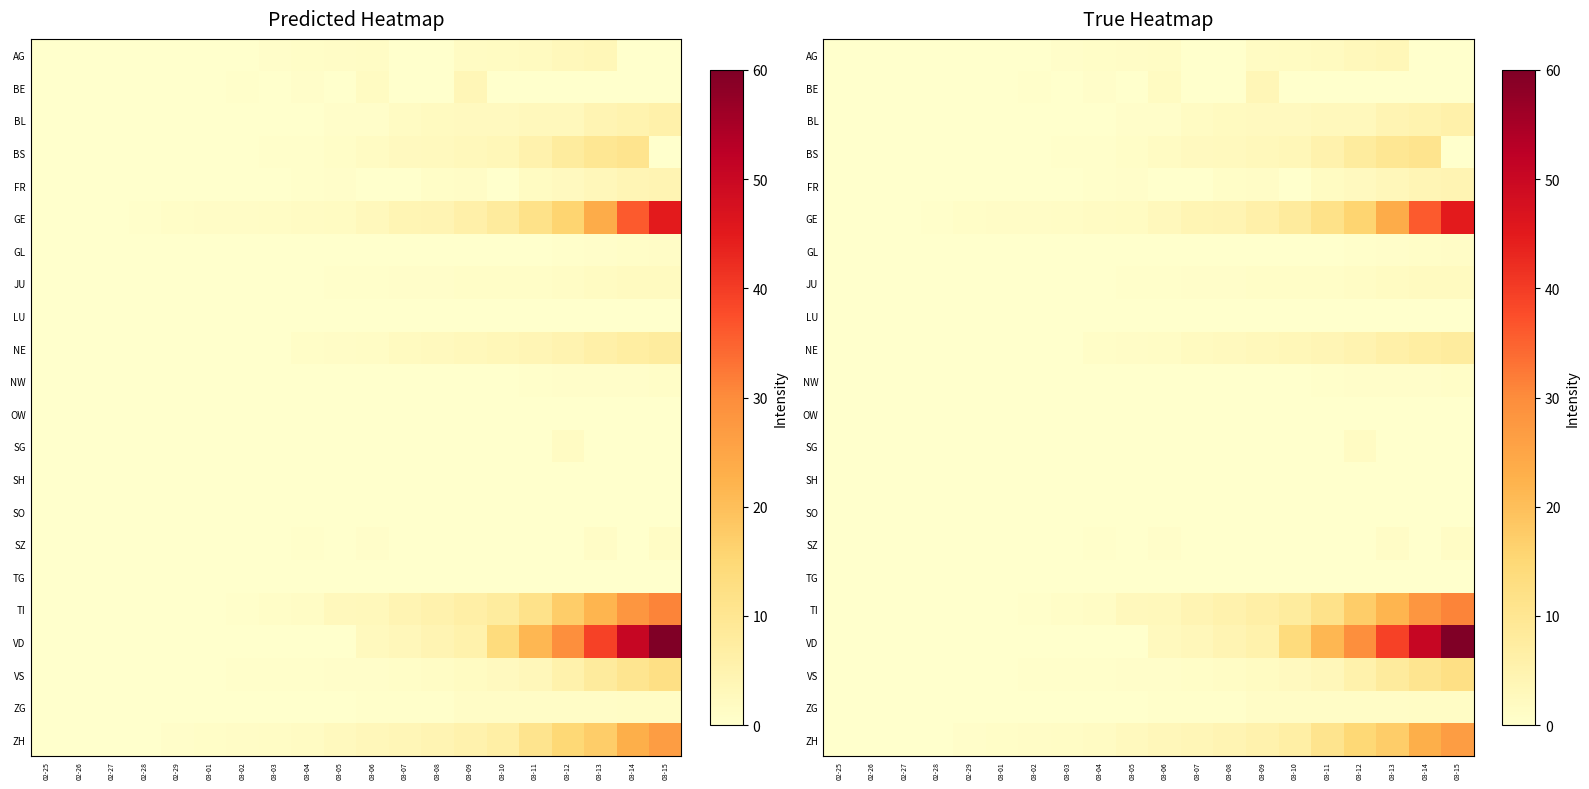

What is the approximate value of JU at 03-06?

0.4